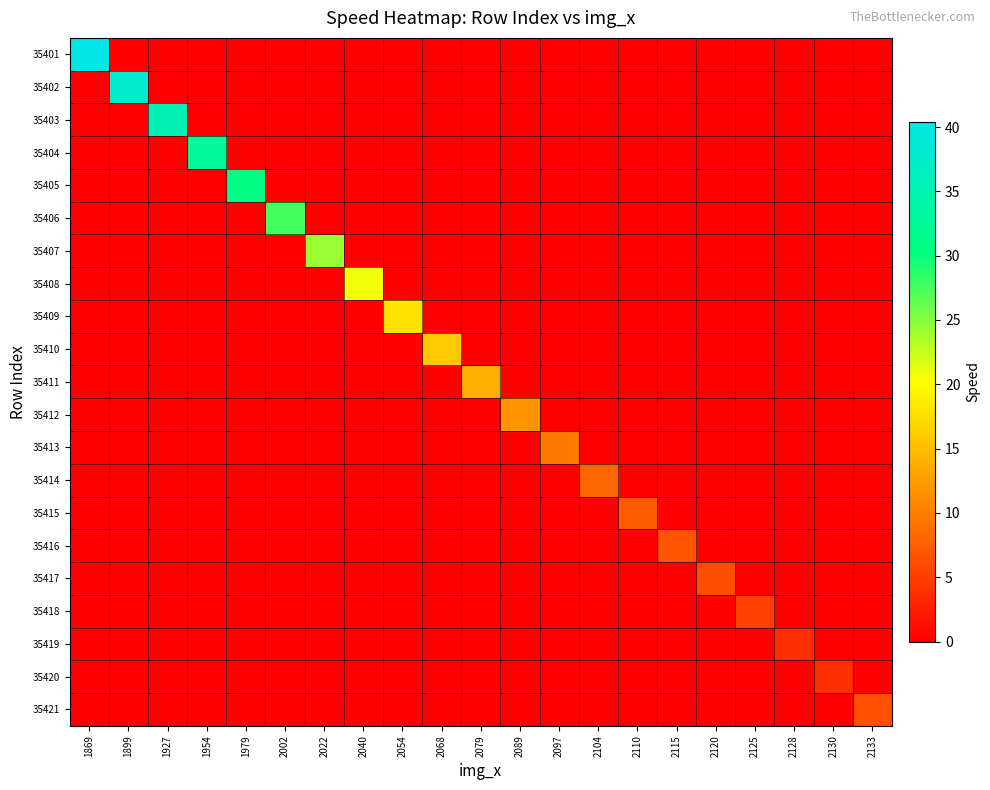

What is the maximum value shown in the chart?

40.4